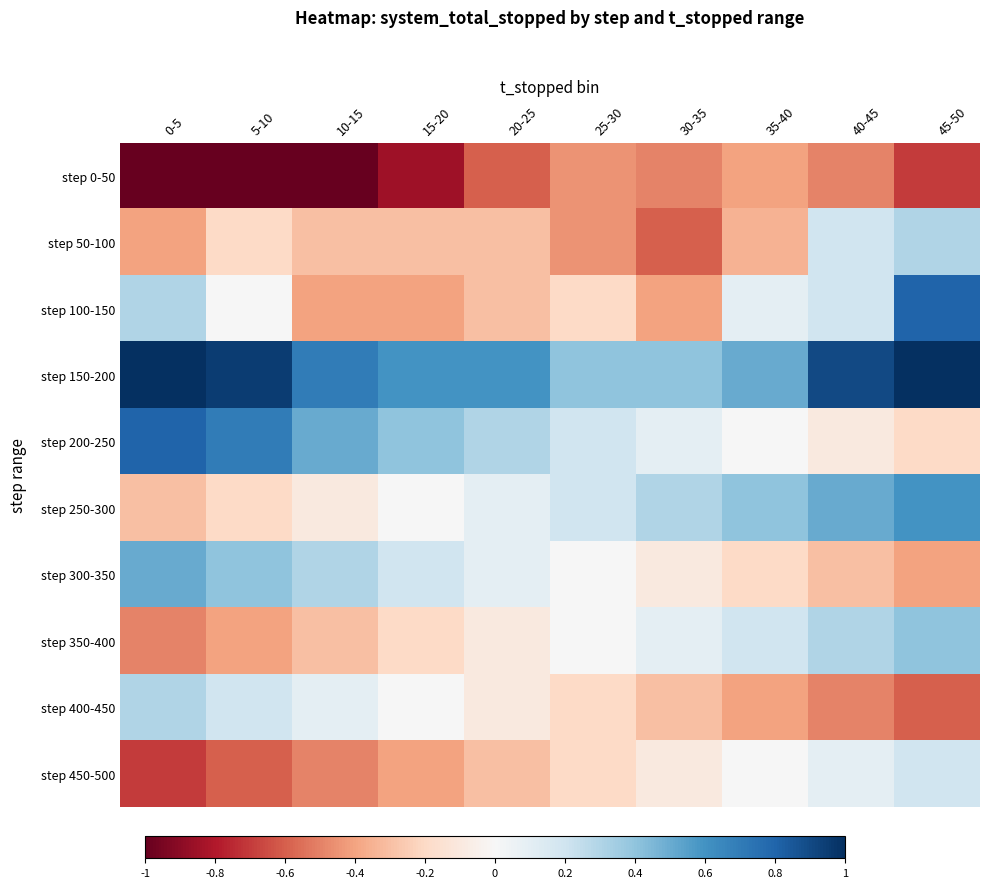

Reading right to left, what are all the values shown in this chart?

step 0-50: 45-50=-0.7	40-45=-0.5	35-40=-0.4	30-35=-0.5	25-30=-0.4	20-25=-0.6	15-20=-0.8	10-15=-1.0	5-10=-1.0	0-5=-1.0
step 50-100: 45-50=0.3	40-45=0.2	35-40=-0.3	30-35=-0.6	25-30=-0.4	20-25=-0.3	15-20=-0.3	10-15=-0.3	5-10=-0.2	0-5=-0.4
step 100-150: 45-50=0.8	40-45=0.2	35-40=0.1	30-35=-0.4	25-30=-0.2	20-25=-0.3	15-20=-0.4	10-15=-0.4	5-10=0.0	0-5=0.3
step 150-200: 45-50=1.0	40-45=0.9	35-40=0.5	30-35=0.4	25-30=0.4	20-25=0.6	15-20=0.6	10-15=0.7	5-10=0.9	0-5=1.0
step 200-250: 45-50=-0.2	40-45=-0.1	35-40=0.0	30-35=0.1	25-30=0.2	20-25=0.3	15-20=0.4	10-15=0.5	5-10=0.7	0-5=0.8
step 250-300: 45-50=0.6	40-45=0.5	35-40=0.4	30-35=0.3	25-30=0.2	20-25=0.1	15-20=0.0	10-15=-0.1	5-10=-0.2	0-5=-0.3
step 300-350: 45-50=-0.4	40-45=-0.3	35-40=-0.2	30-35=-0.1	25-30=0.0	20-25=0.1	15-20=0.2	10-15=0.3	5-10=0.4	0-5=0.5
step 350-400: 45-50=0.4	40-45=0.3	35-40=0.2	30-35=0.1	25-30=0.0	20-25=-0.1	15-20=-0.2	10-15=-0.3	5-10=-0.4	0-5=-0.5
step 400-450: 45-50=-0.6	40-45=-0.5	35-40=-0.4	30-35=-0.3	25-30=-0.2	20-25=-0.1	15-20=0.0	10-15=0.1	5-10=0.2	0-5=0.3
step 450-500: 45-50=0.2	40-45=0.1	35-40=0.0	30-35=-0.1	25-30=-0.2	20-25=-0.3	15-20=-0.4	10-15=-0.5	5-10=-0.6	0-5=-0.7